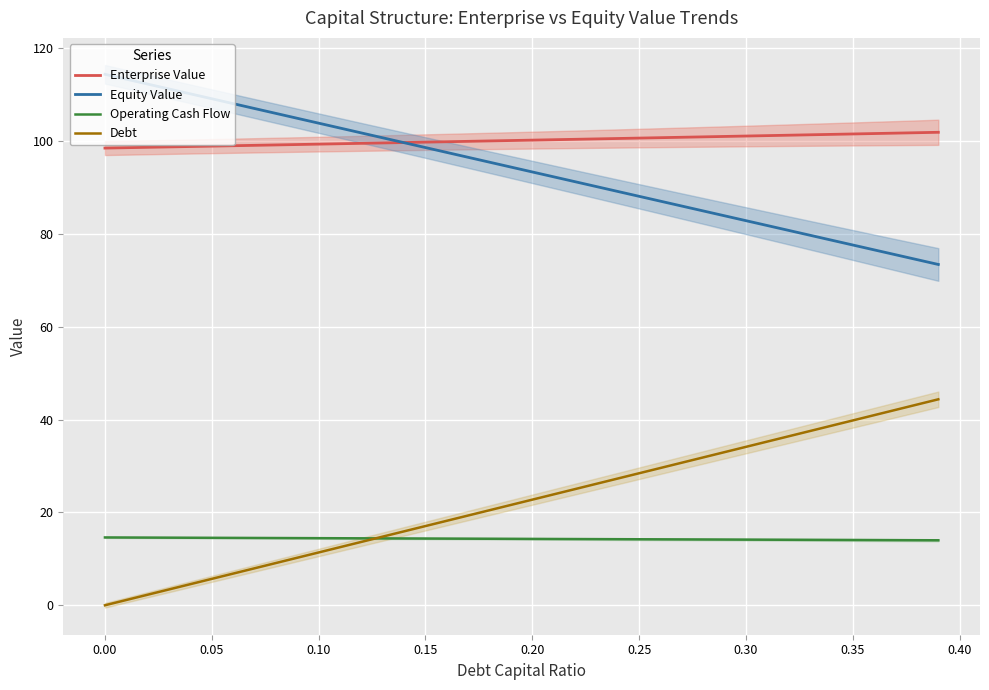

What is the highest value of the Operating Cash Flow series?

14.6